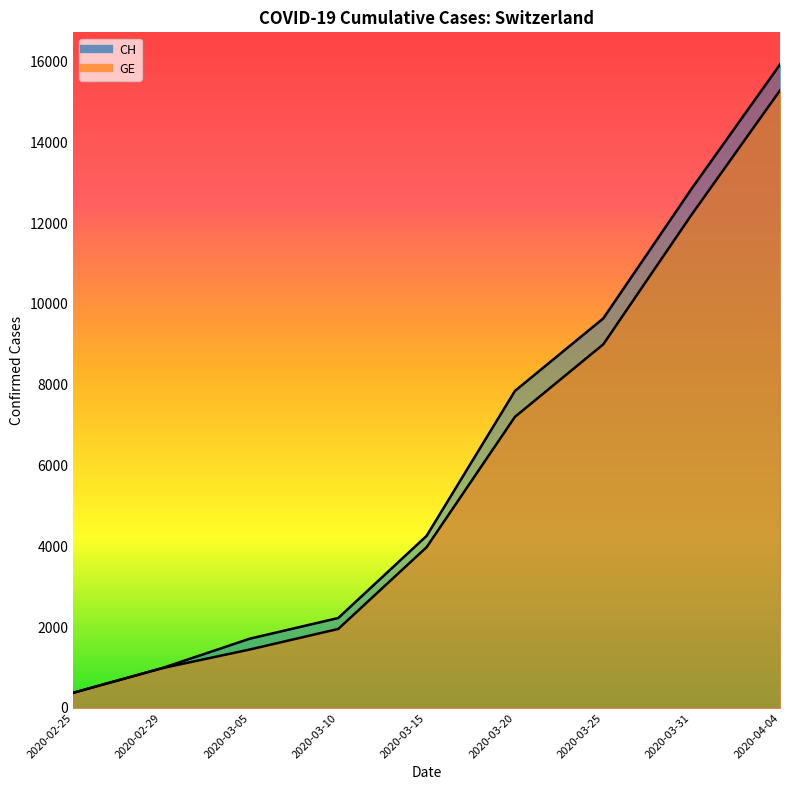

True or false: CH and GE cross at least once.

False